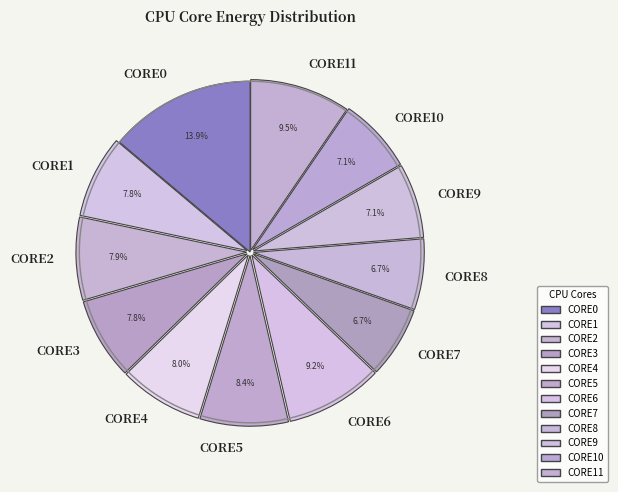

How many slices are in this pie chart?

12